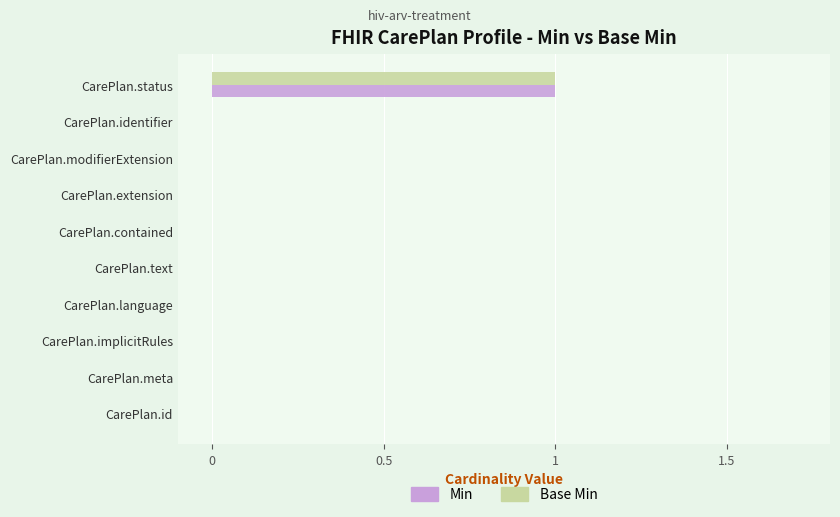

What is the sum of all Base Min values?

1